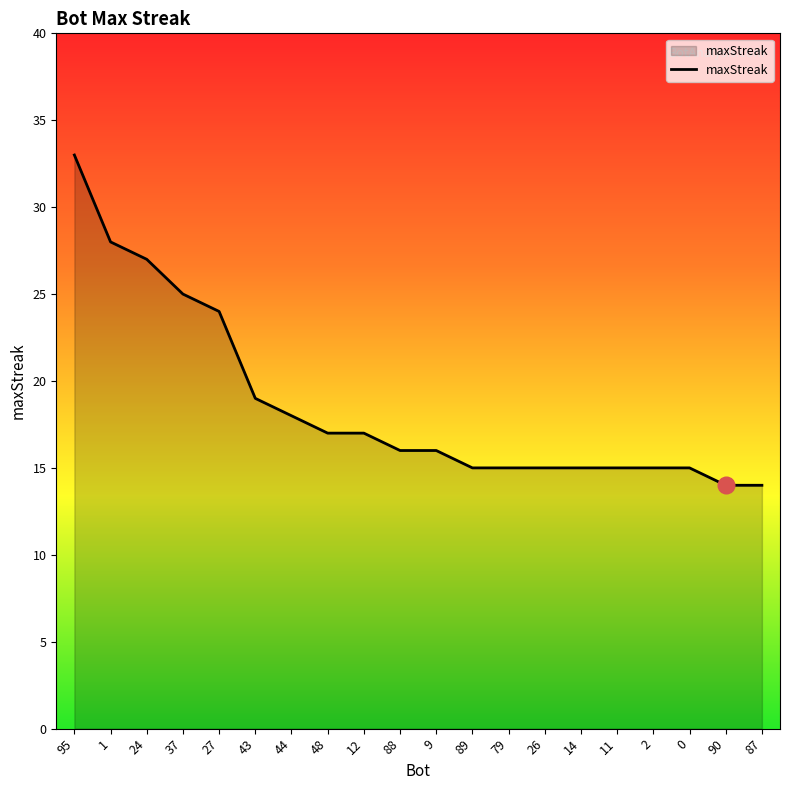

Is it true that the value at 14 is 15?

True